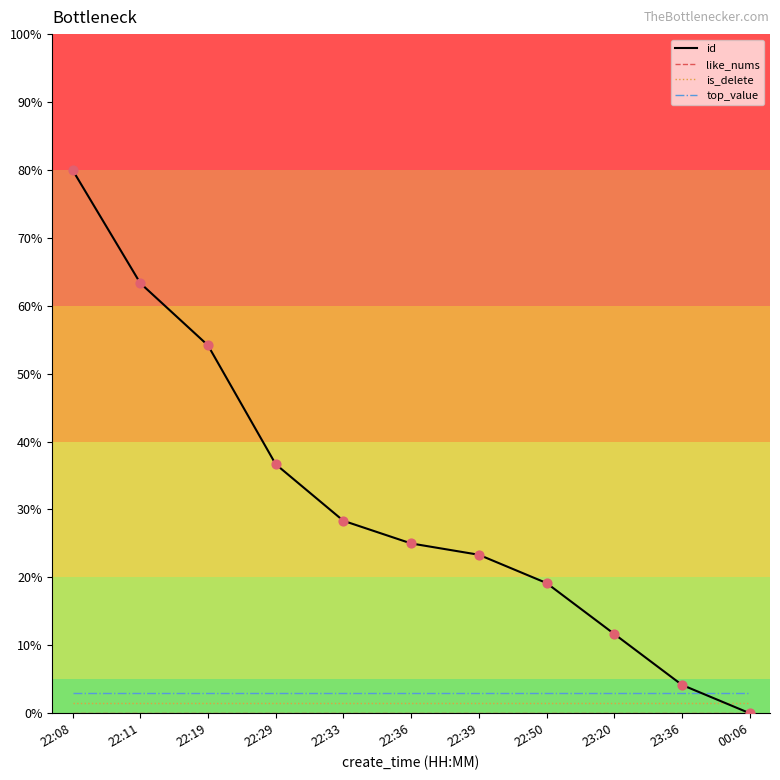

Which series changed the most between 22:19 and 22:33?

id